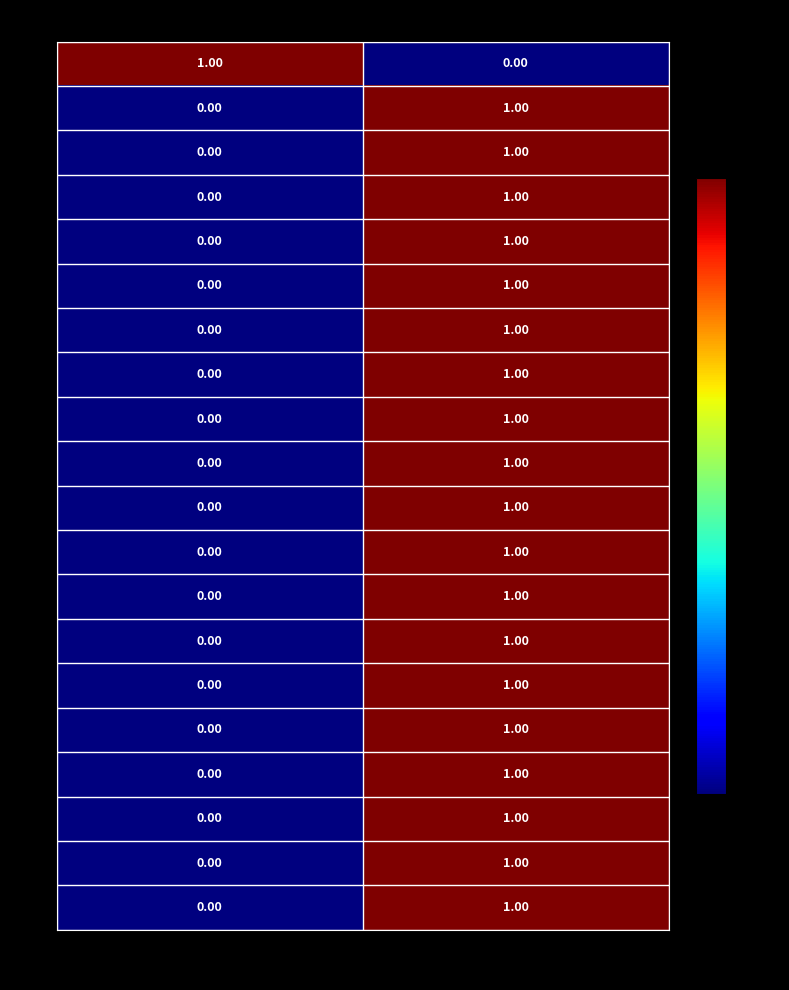

Where is 12 nearest to the value 0?

y